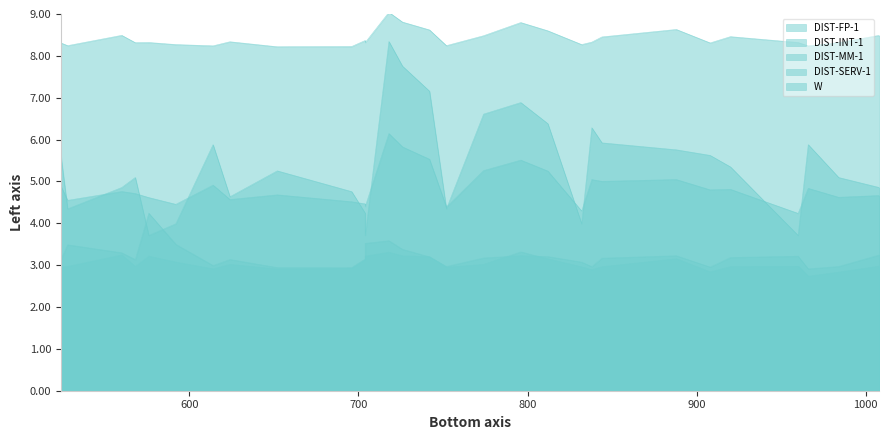

What is the average value of the DIST-FP-1 series?

3.1